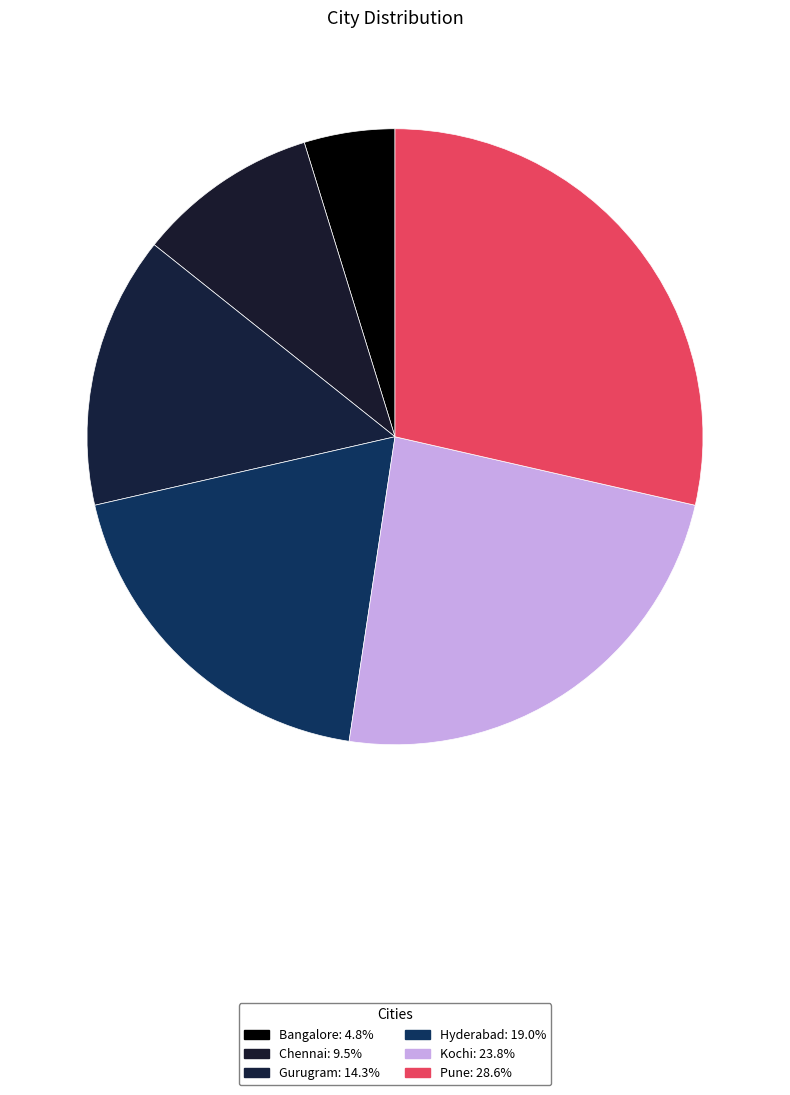

To the nearest percent, what is the combined percentage of Chennai and Hyderabad?

29%